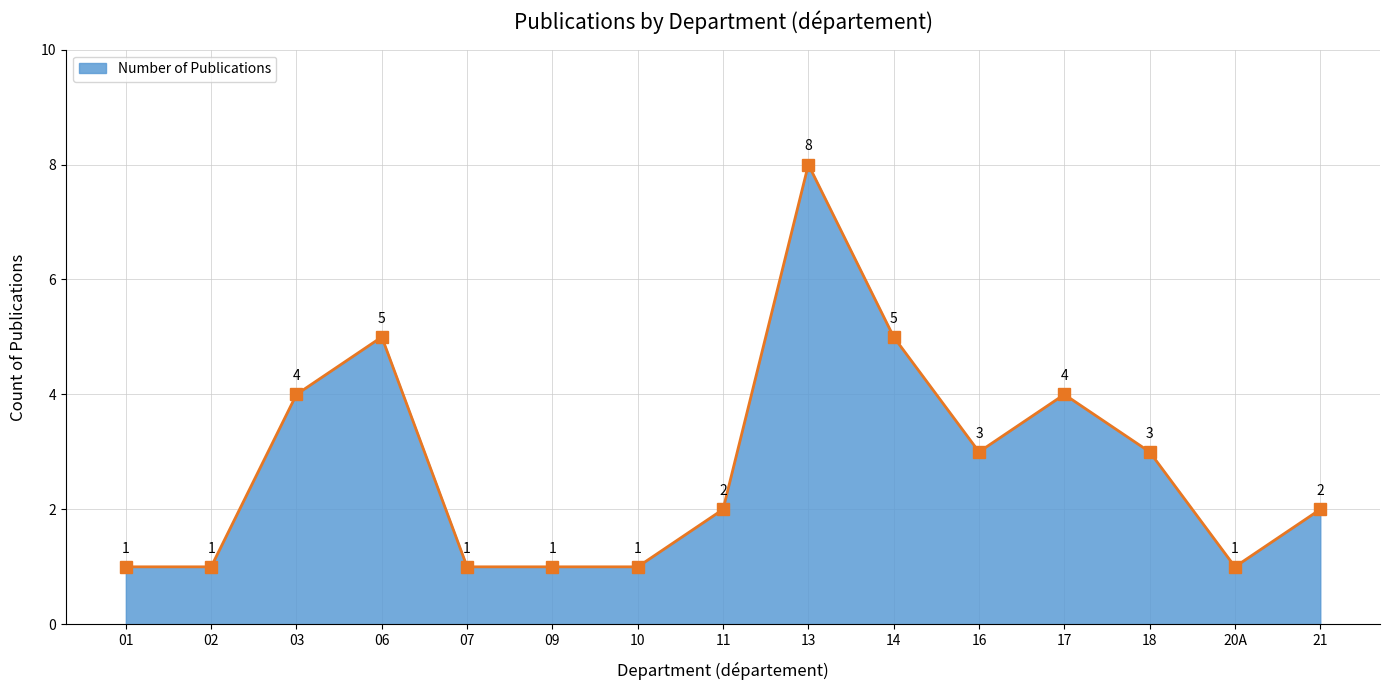

Count the number of categories in the chart.

15